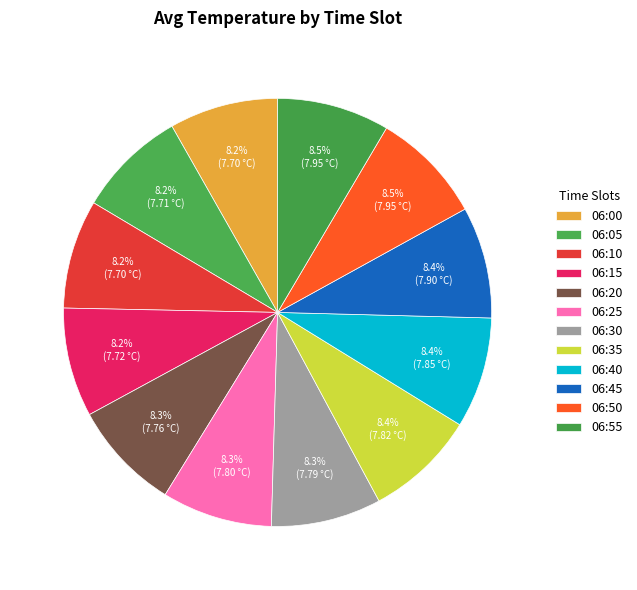

Is there a majority slice in this chart?

No